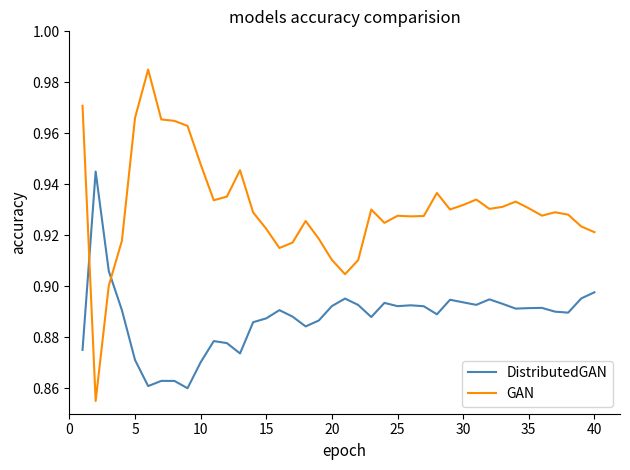

What are all the series names shown in the legend?

DistributedGAN, GAN